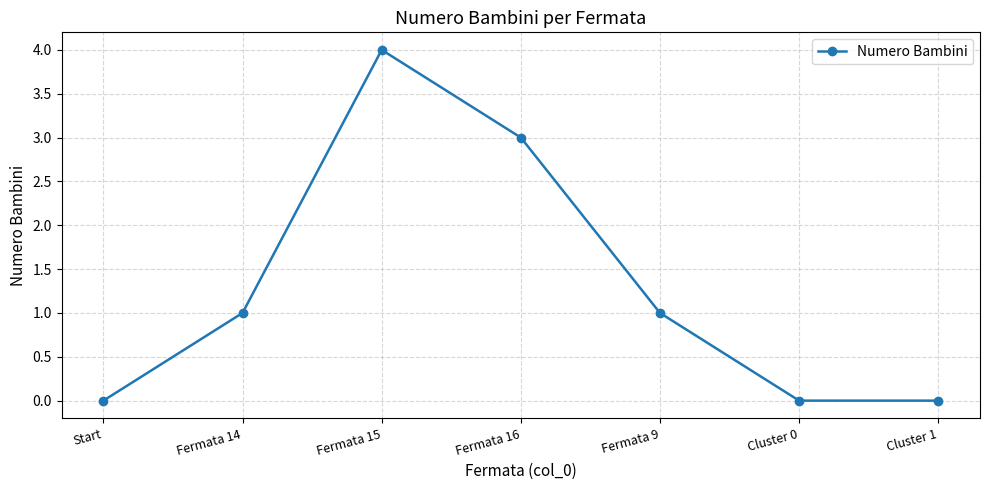

What is the label of the 7th point from the left?

Cluster 1